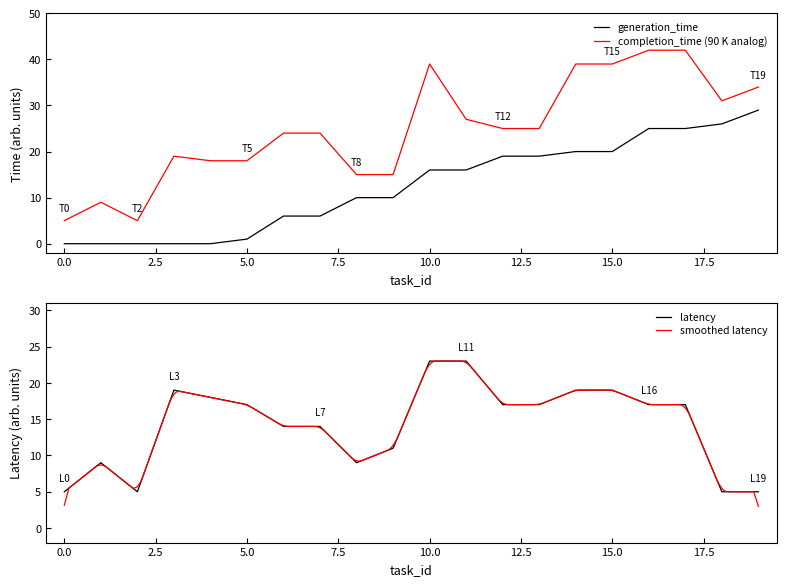

What is the difference between the maximum and second lowest values in the generation_time series?

29